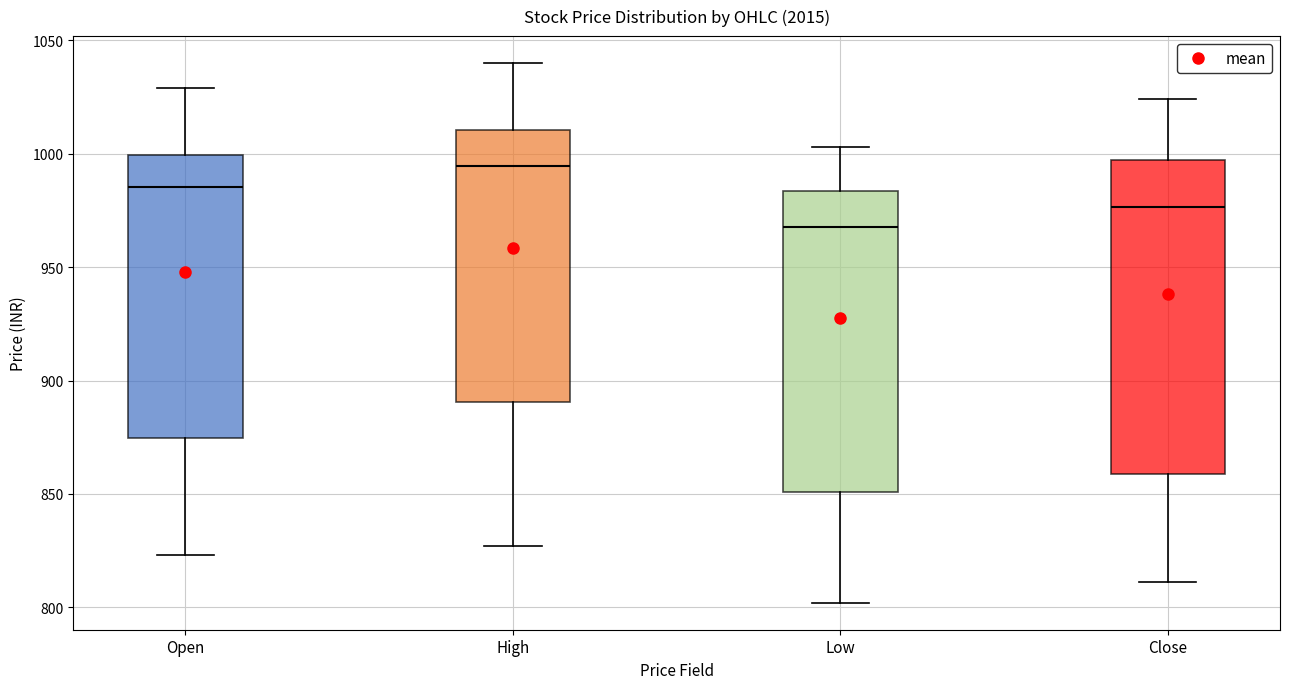

Reading left to right, read every box against the y-axis: the position of its median line, the range the box covers, and the ends of its whiskers. The values are not printed on the chart, so give them approximately, as read against the axis.

Open: median 985, box 875 to 1000, whiskers 825 to 1030
High: median 995, box 890 to 1010, whiskers 825 to 1040
Low: median 970, box 850 to 985, whiskers 800 to 1005
Close: median 975, box 860 to 995, whiskers 810 to 1025